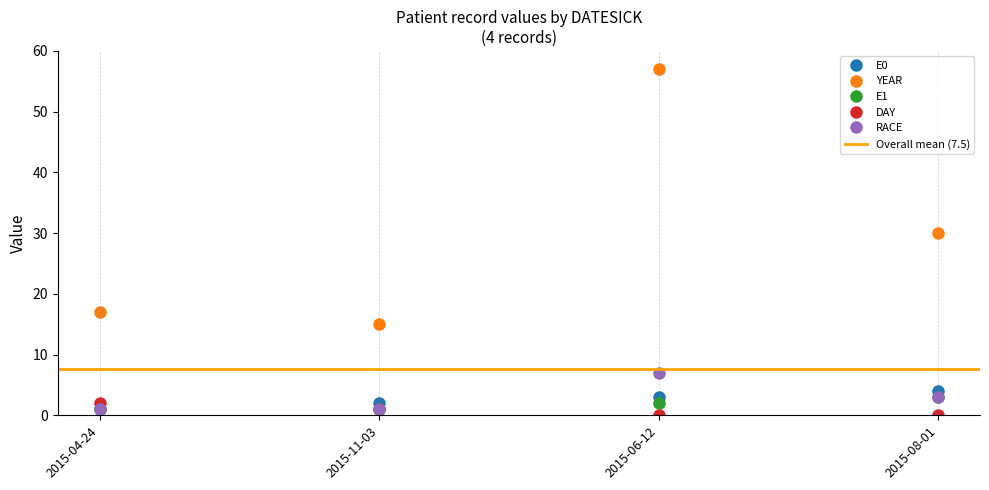

At which category does YEAR reach its first local valley?

2015-11-03